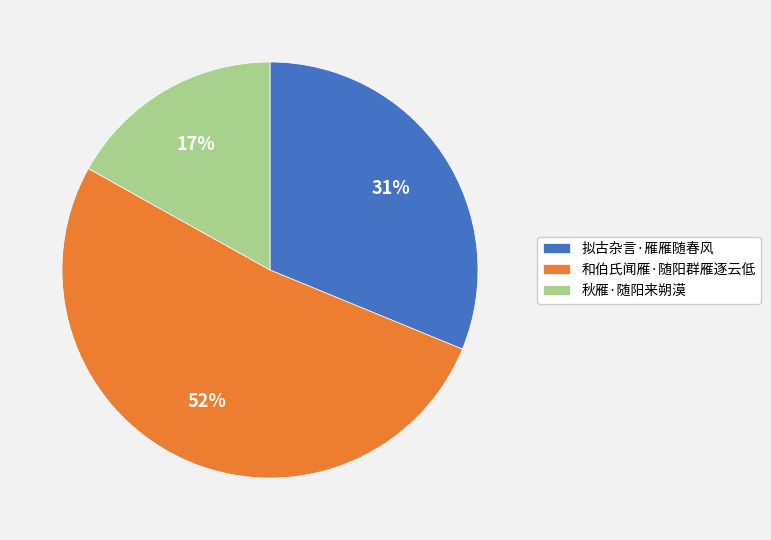

Combined, do 拟古杂言·雁雁随春风 and 秋雁·随阳来朔漠 account for over 50%?

No